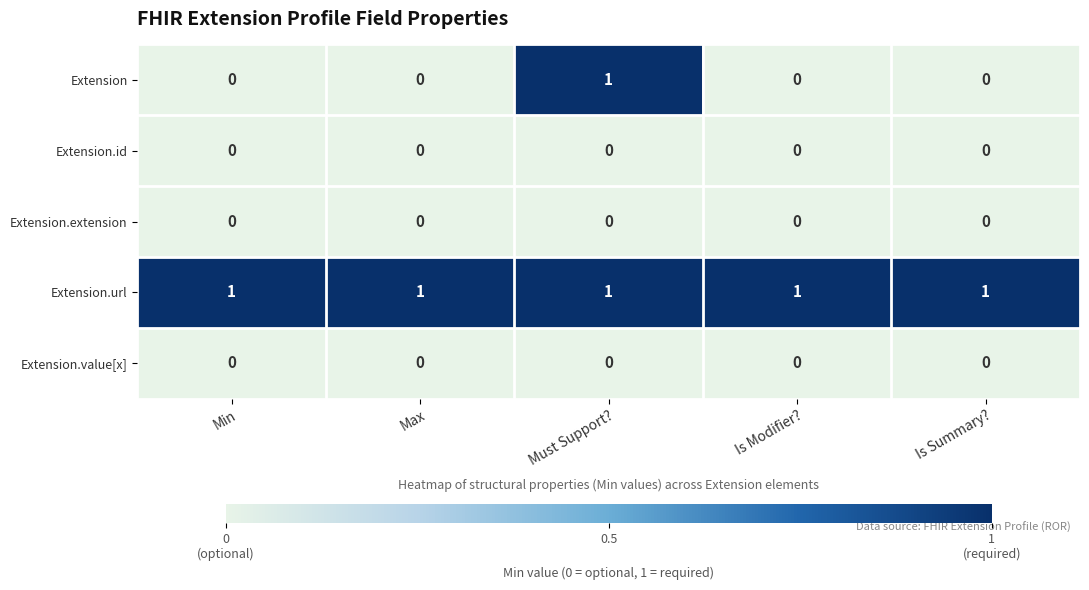

What is the difference between the highest and lowest values at Must Support??

1